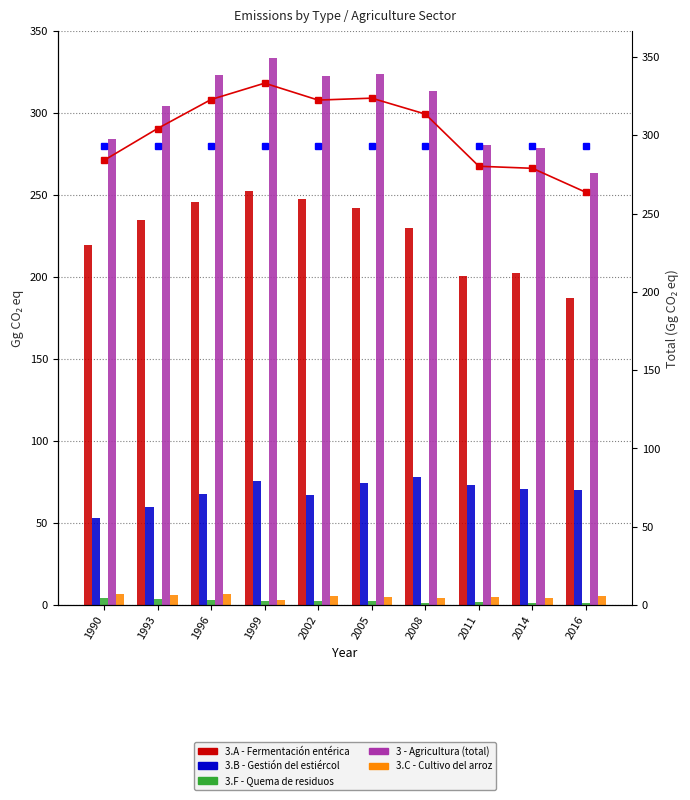

At which category is the sum across all series the highest?

1999